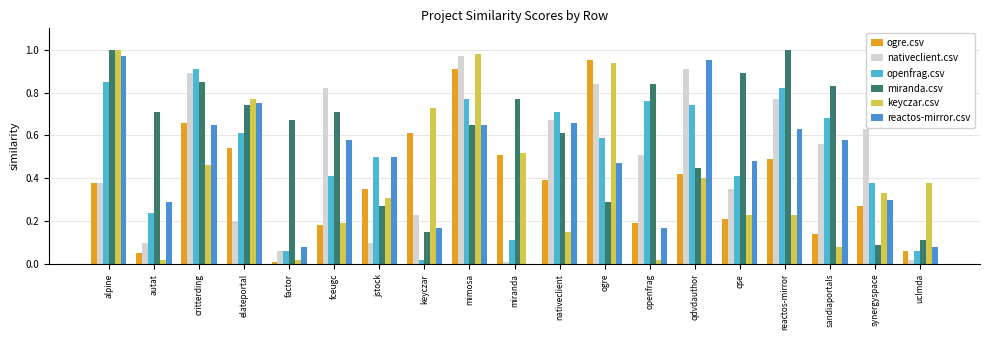

Is it true that reactos-mirror.csv equals 0.1 at uclmda?

True